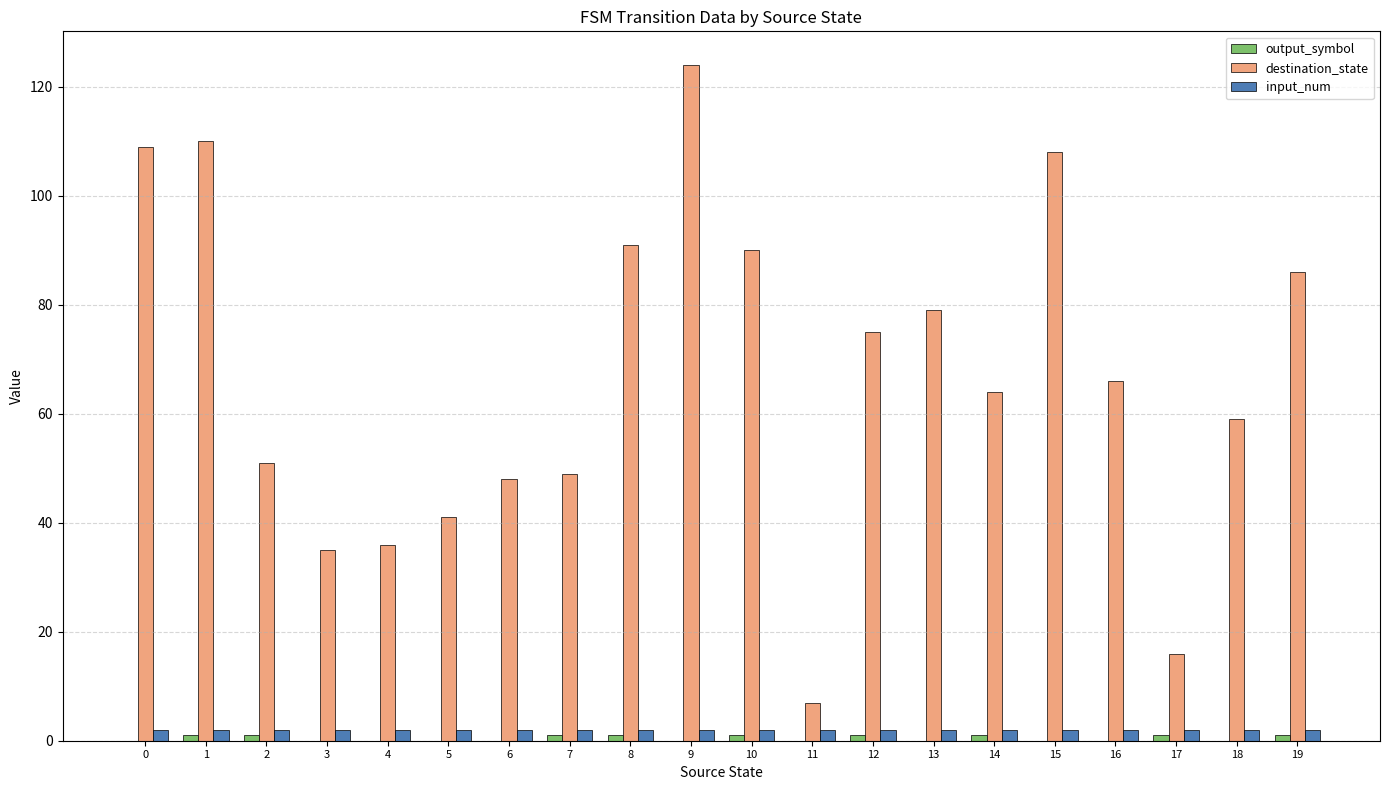

What is the maximum value shown in the chart?

124